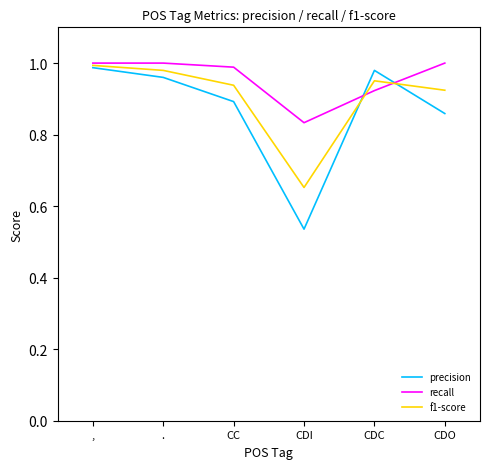

Which series has the largest total across all categories?

recall